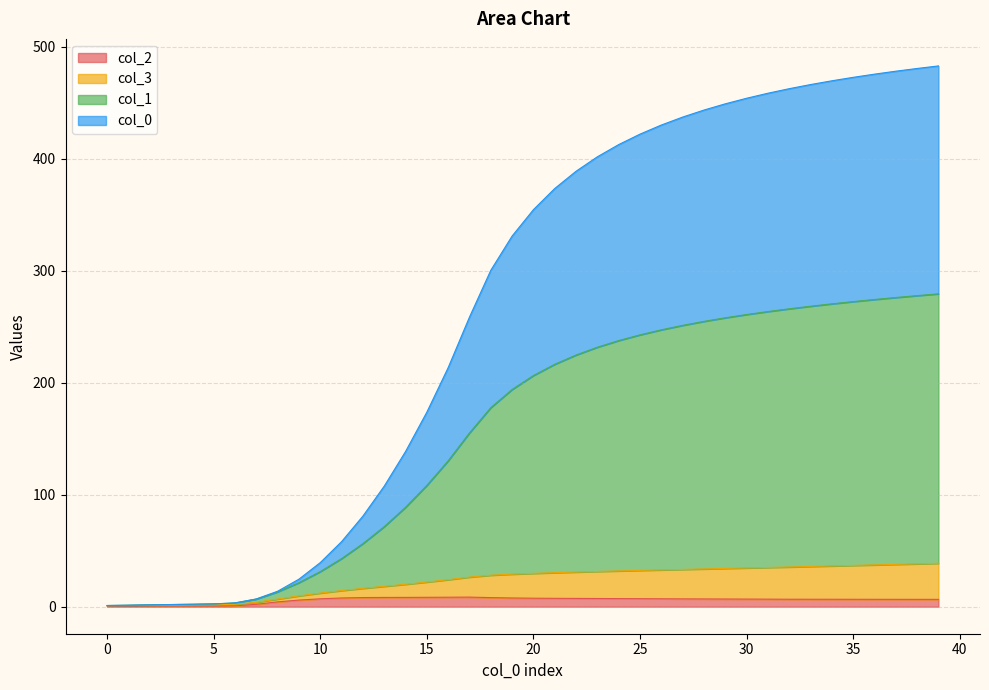

Does the chart display data point markers on the line(s)?

No